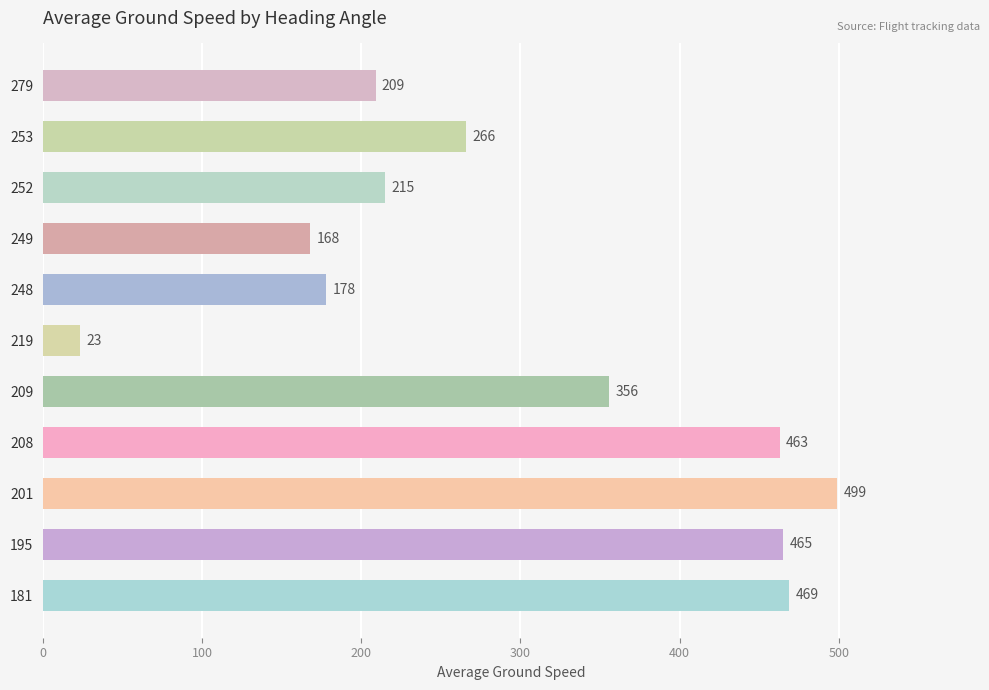

How many data points does each series have?

11